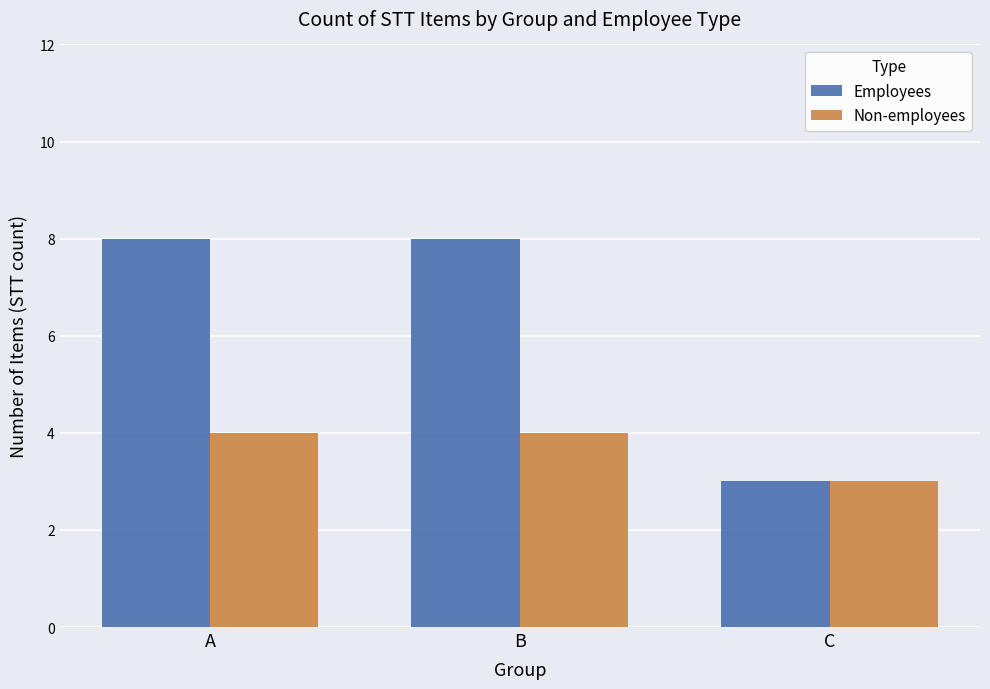

Which series has the largest range (max minus min)?

Employees